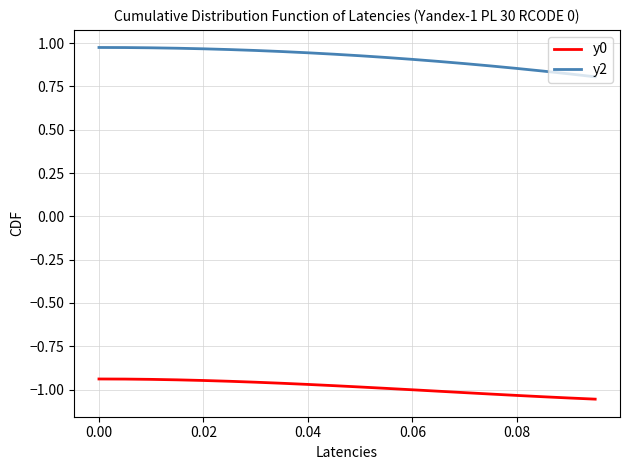

How many lines are shown in the chart?

2